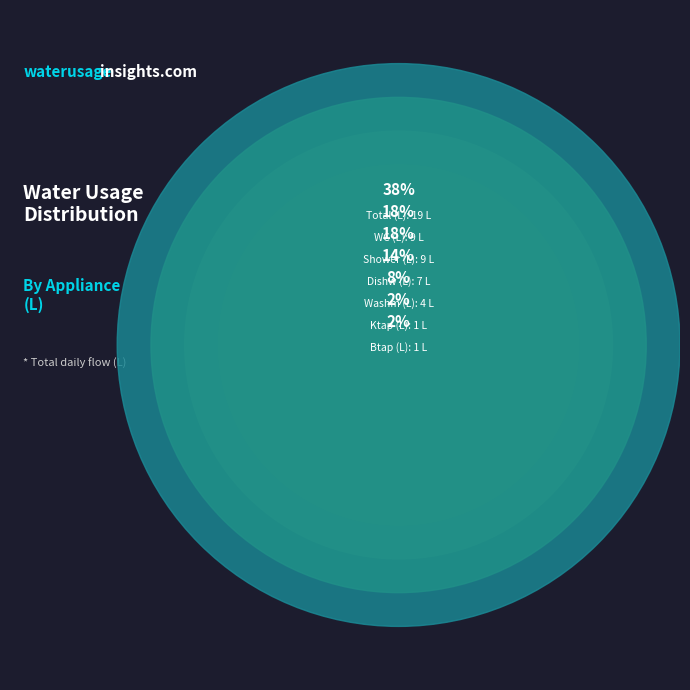

Is it true that Ktap (L) is 2% of the pie?

True